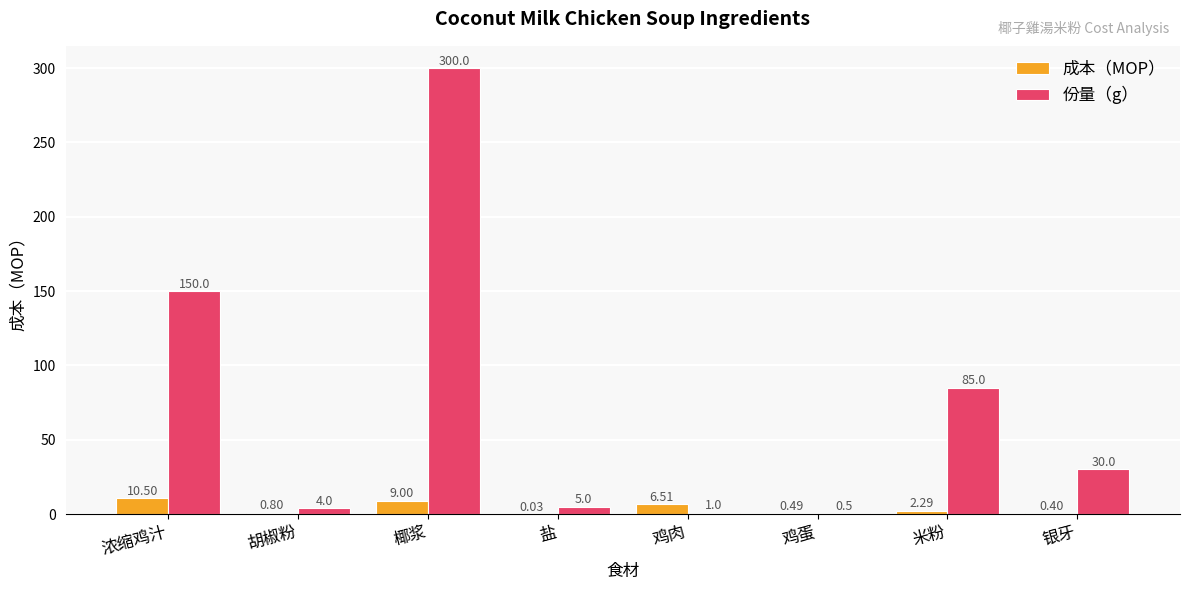

What is the sum of all 成本（MOP） values?

30.0